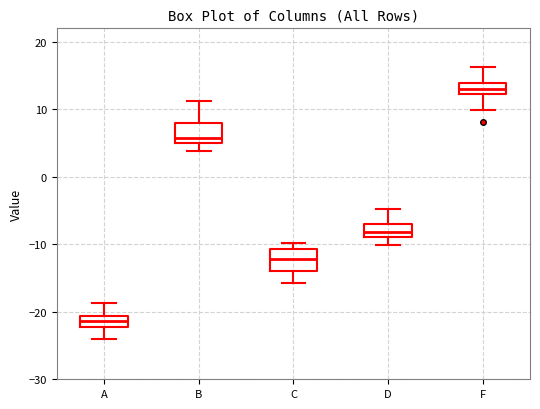

Reading left to right, transcribe this box plot: for each box, give where its median line is, the range the box spans, and where its two whiskers end, as read against the y-axis. The values are not printed on the chart, so give them approximately, as read against the axis.

A: median -21 (inside the box), box -22 to -21, whiskers -24 to -19
B: median 6, box 5 to 8, whiskers 4 to 11
C: median -12, box -14 to -11, whiskers -16 to -10
D: median -8, box -9 to -7, whiskers -10 to -5
F: median 13, box 12 to 14, whiskers 10 to 16